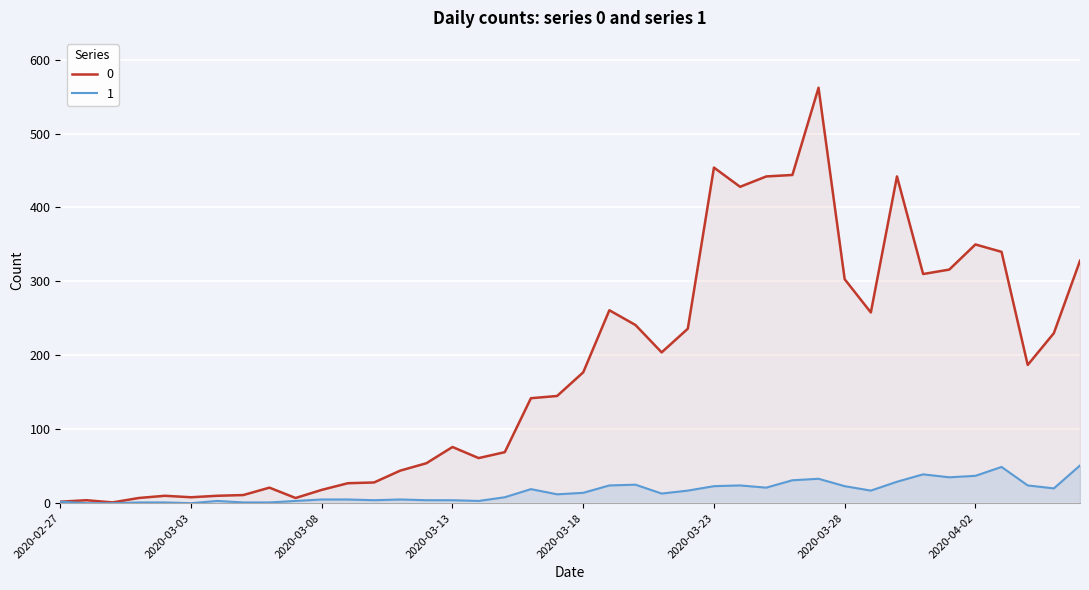

What is the sum of all 1 values?

630